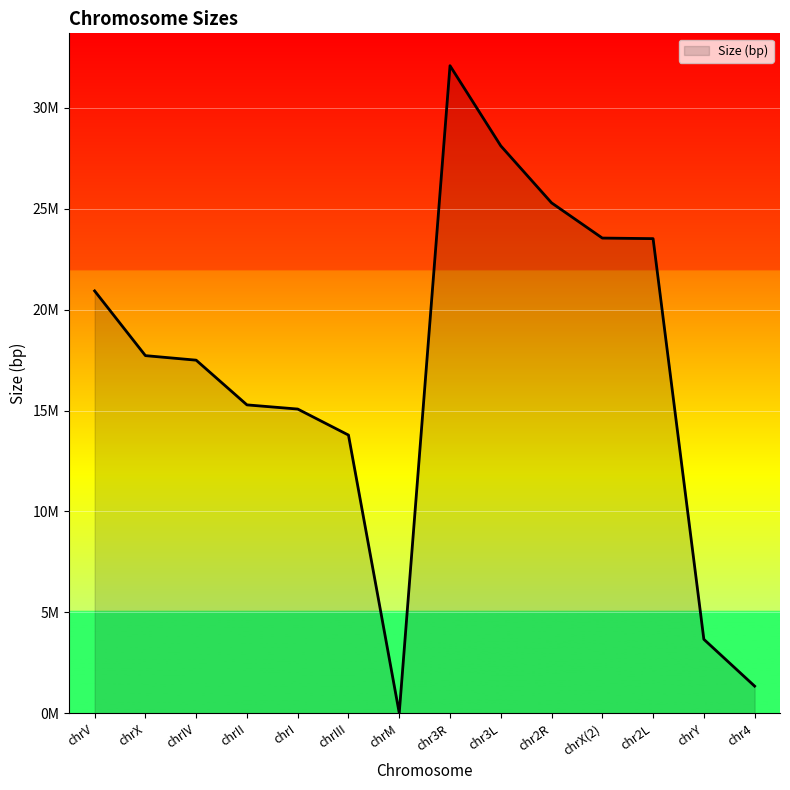

Does the chart have visible grid lines?

Yes